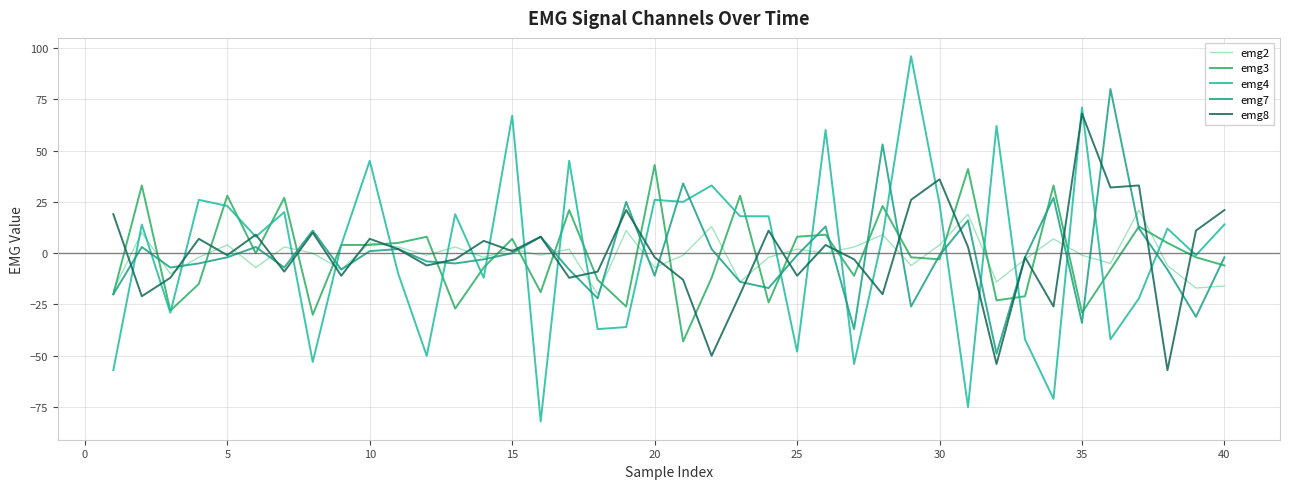

How many positive values does the emg4 series have?

23